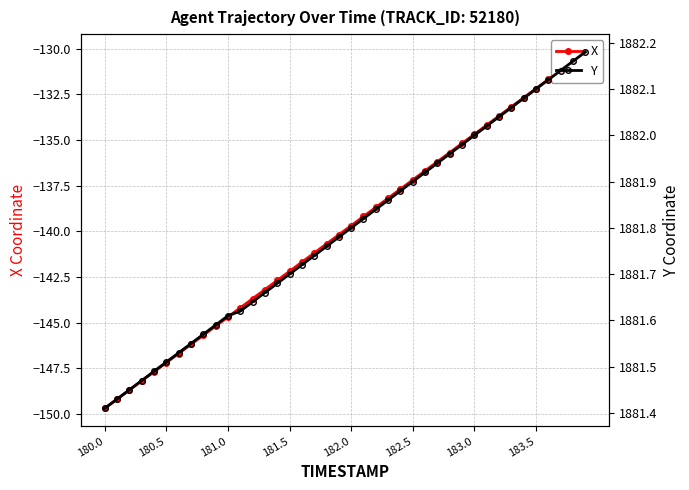

What is the maximum value for X?

-130.2